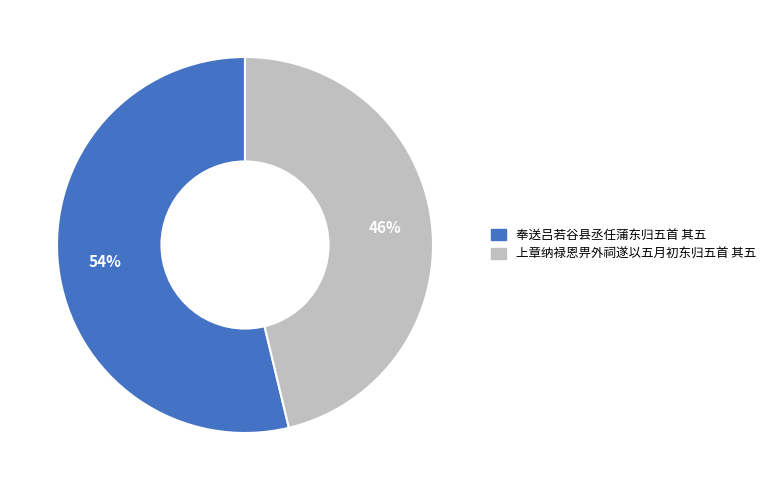

Do 奉送吕若谷县丞任蒲东归五首 其五 and 上章纳禄恩畀外祠遂以五月初东归五首 其五 together represent more than half of the pie?

Yes